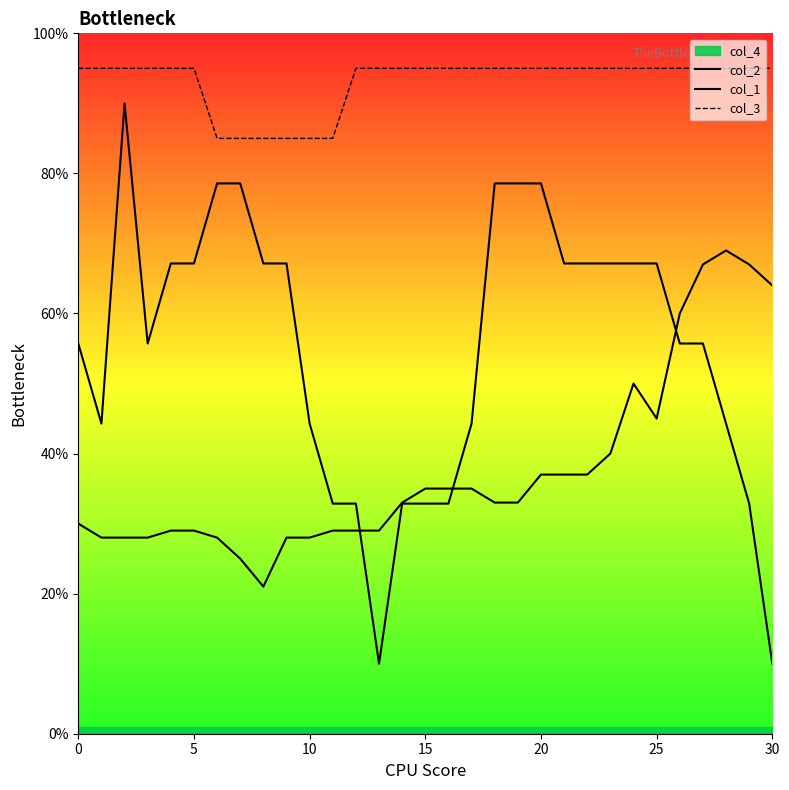

Reading left to right, list all the values displayed in this chart.

col_2: 30.0	28.0	28.0	28.0	29.0	29.0	28.0	25.0	21.0	28.0	28.0	29.0	29.0	29.0	33.0	35.0	35.0	35.0	33.0	33.0	37.0	37.0	37.0	40.0	50.0	45.0	60.0	67.0	69.0	67.0	64.0
col_1: 55.7	44.3	90.0	55.7	67.1	67.1	78.6	78.6	67.1	67.1	44.3	32.9	32.9	10.0	32.9	32.9	32.9	44.3	78.6	78.6	78.6	67.1	67.1	67.1	67.1	67.1	55.7	55.7	44.3	32.9	10.0
col_3: 95.0	95.0	95.0	95.0	95.0	95.0	85.0	85.0	85.0	85.0	85.0	85.0	95.0	95.0	95.0	95.0	95.0	95.0	95.0	95.0	95.0	95.0	95.0	95.0	95.0	95.0	95.0	95.0	95.0	95.0	95.0